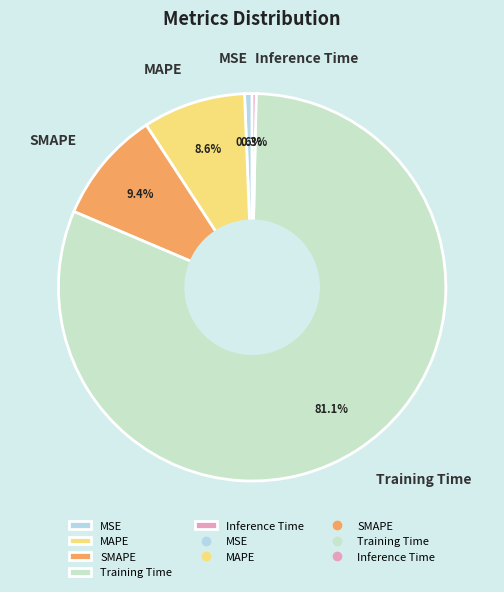

How many slices are in this pie chart?

5